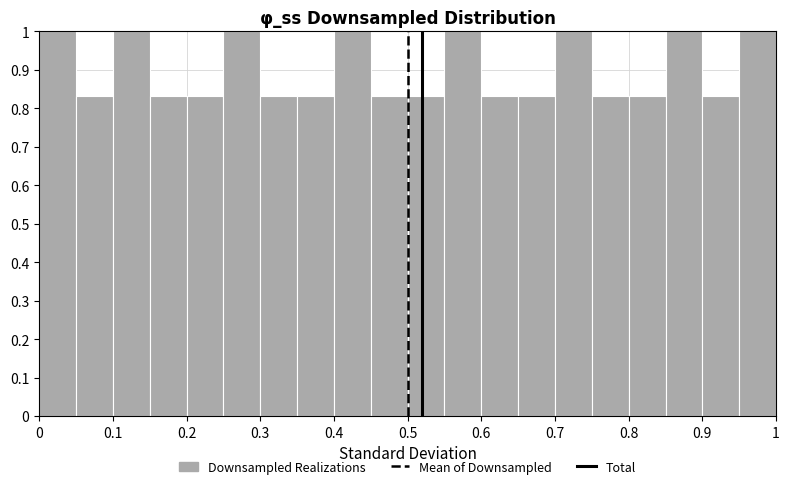

Reading left to right, transcribe this chart: for each bar, give the range it covers on the x-axis and its height. The values are not printed on the chart, so give them approximately, as read against the axis.

0.00 to 0.05: 1.00
0.05 to 0.10: 0.83
0.10 to 0.15: 1.00
0.15 to 0.20: 0.83
0.20 to 0.25: 0.83
0.25 to 0.30: 1.00
0.30 to 0.35: 0.83
0.35 to 0.40: 0.83
0.40 to 0.45: 1.00
0.45 to 0.50: 0.83
0.50 to 0.55: 0.83
0.55 to 0.60: 1.00
0.60 to 0.65: 0.83
0.65 to 0.70: 0.83
0.70 to 0.75: 1.00
0.75 to 0.80: 0.83
0.80 to 0.85: 0.83
0.85 to 0.90: 1.00
0.90 to 0.95: 0.83
0.95 to 1.00: 1.00